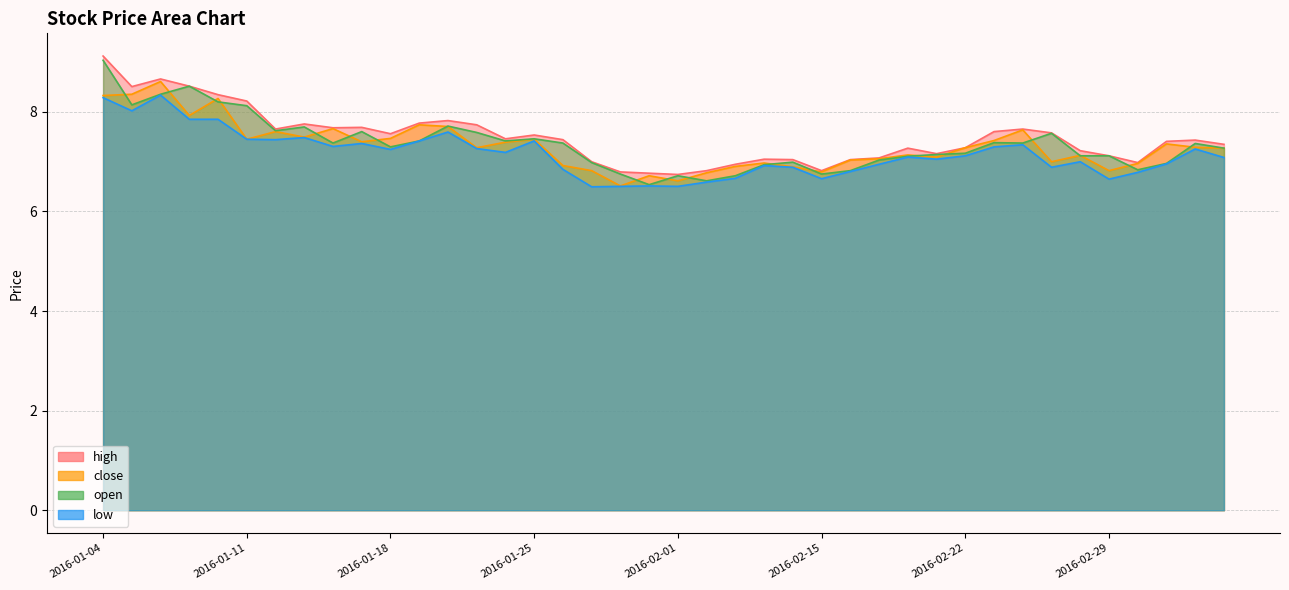

What position from the right is 2016-01-21?

27